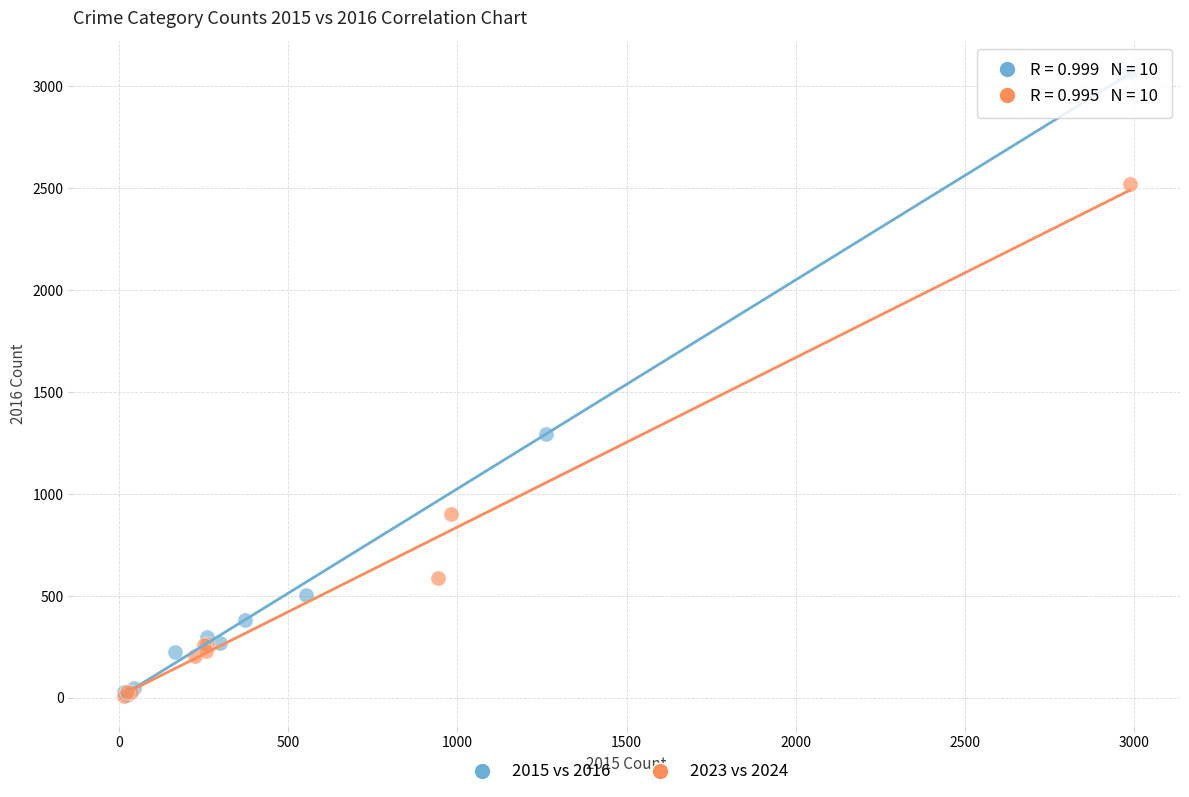

What are all the series names shown in the legend?

2015 vs 2016, 2023 vs 2024